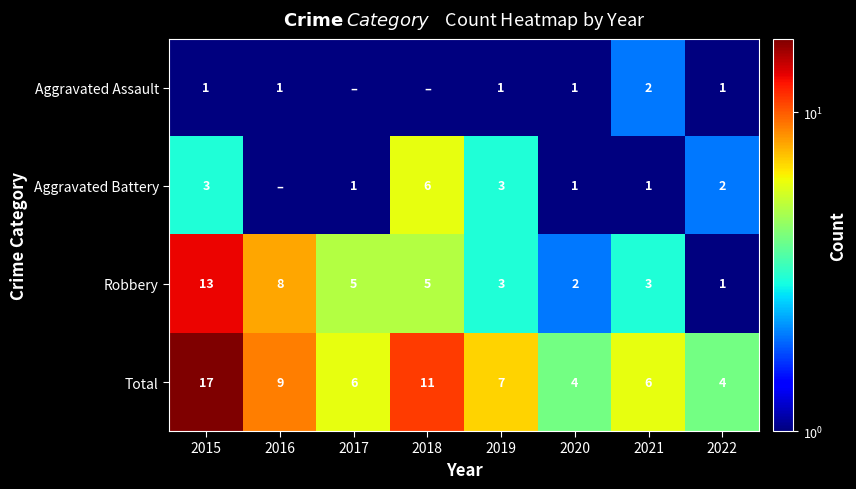

The Aggravated Assault series shows 1.0 at 2022. True or false?

True